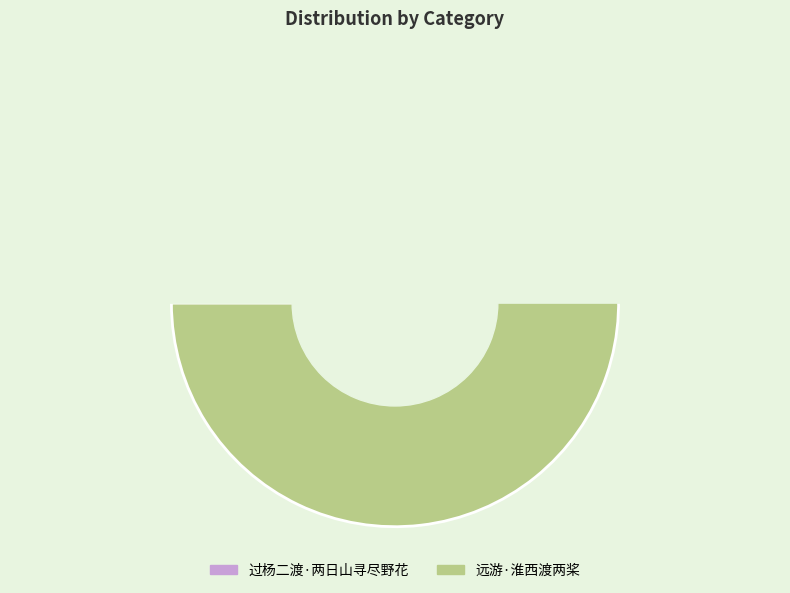

What is the majority slice?

远游·淮西渡两桨